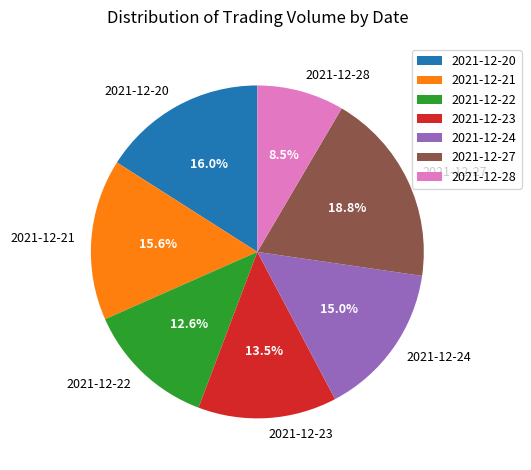

The 2021-12-28 slice represents 22% of the pie. True or false?

False